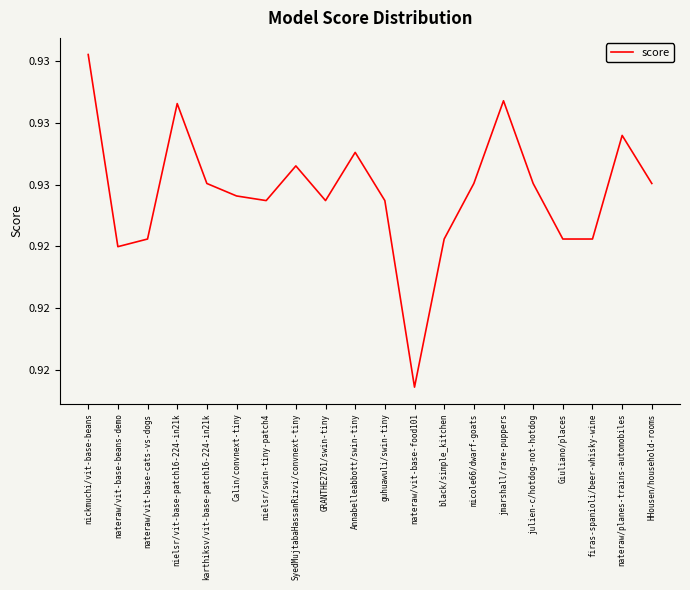

The value at nateraw/vit-base-food101 is 0.4. True or false?

False